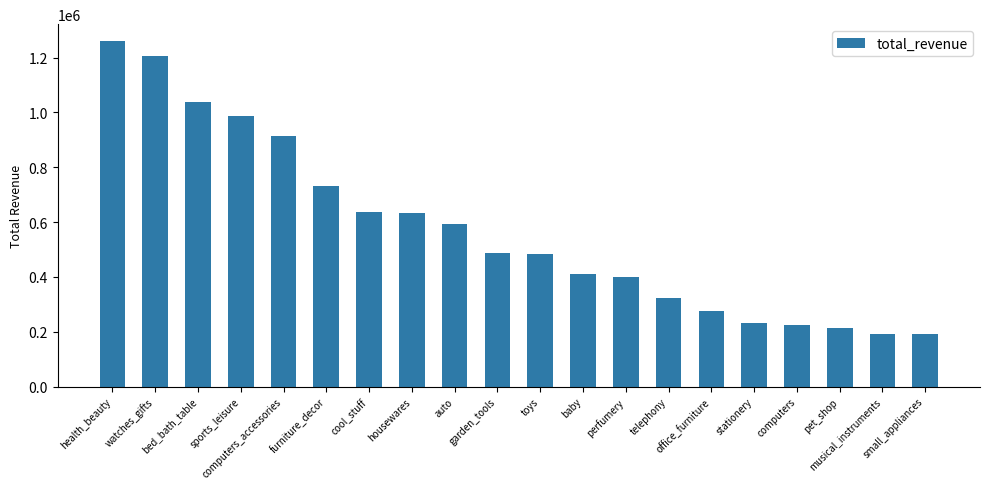

What is the value of the 9th bar from the left?

592720.1